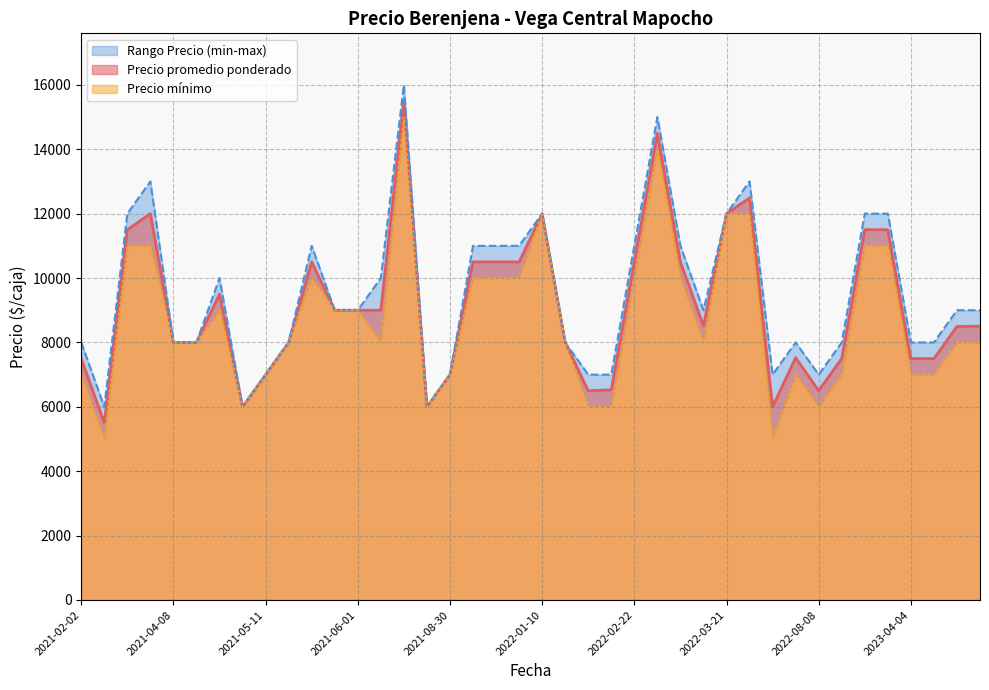

What is the highest value of the Precio promedio ponderado series?

15500